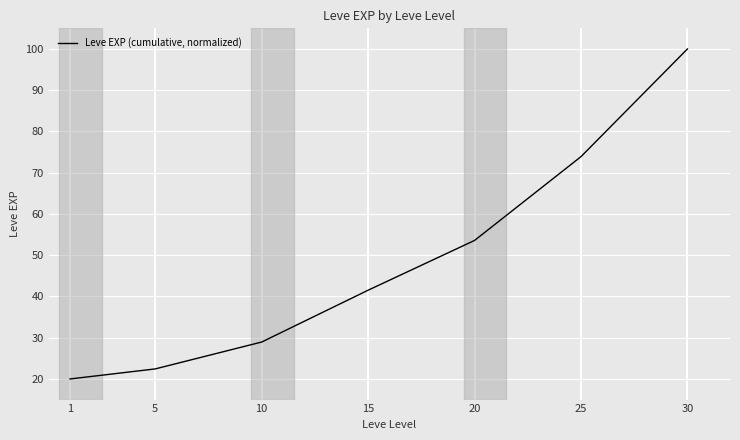

What is the sum of the values at 20 and 5?

76.0